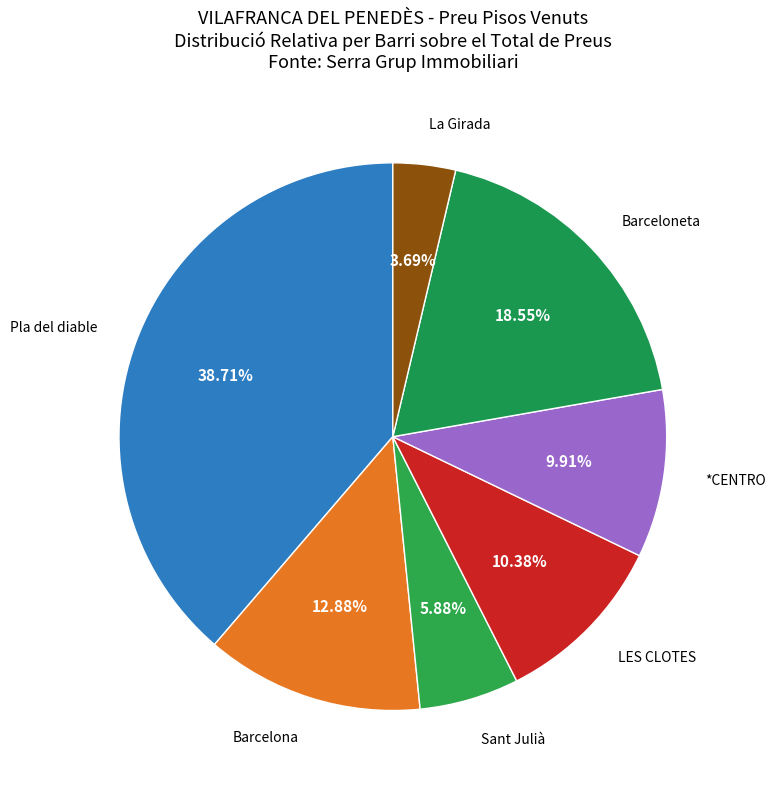

What percentage is the La Girada slice, to the nearest percent?

4%